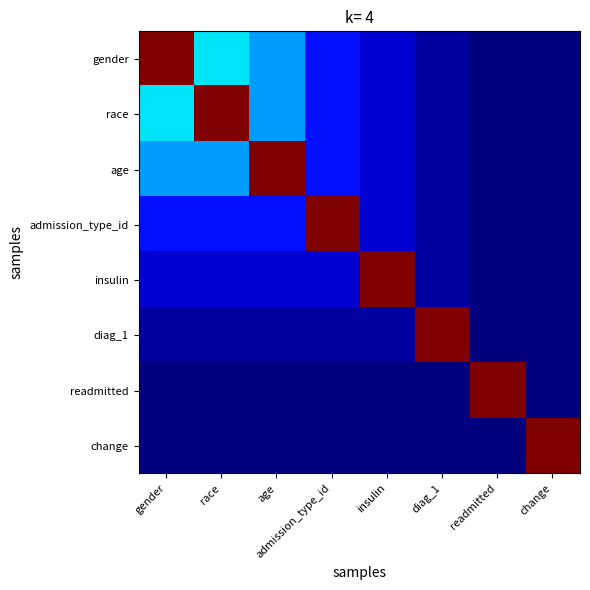

Reading left to right, list all the values displayed in this chart.

gender: gender=1.4	race=0.7	age=0.6	admission_type_id=0.4	insulin=0.3	diag_1=0.3	readmitted=0.3	change=0.2
race: gender=0.7	race=1.4	age=0.6	admission_type_id=0.4	insulin=0.3	diag_1=0.3	readmitted=0.3	change=0.2
age: gender=0.6	race=0.6	age=1.4	admission_type_id=0.4	insulin=0.3	diag_1=0.3	readmitted=0.3	change=0.2
admission_type_id: gender=0.4	race=0.4	age=0.4	admission_type_id=1.4	insulin=0.3	diag_1=0.3	readmitted=0.3	change=0.2
insulin: gender=0.3	race=0.3	age=0.3	admission_type_id=0.3	insulin=1.4	diag_1=0.3	readmitted=0.3	change=0.2
diag_1: gender=0.3	race=0.3	age=0.3	admission_type_id=0.3	insulin=0.3	diag_1=1.4	readmitted=0.3	change=0.2
readmitted: gender=0.3	race=0.3	age=0.3	admission_type_id=0.3	insulin=0.3	diag_1=0.3	readmitted=1.4	change=0.2
change: gender=0.2	race=0.2	age=0.2	admission_type_id=0.2	insulin=0.2	diag_1=0.2	readmitted=0.2	change=1.4